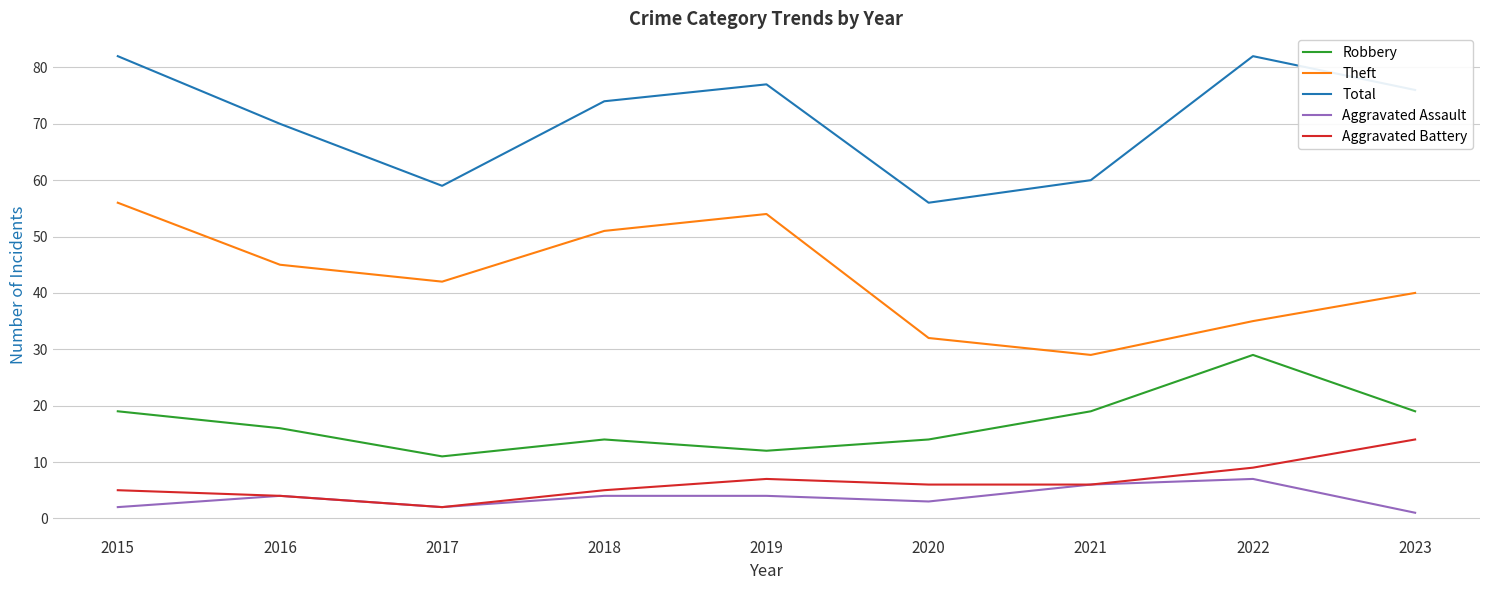

What is the greatest value displayed?

82